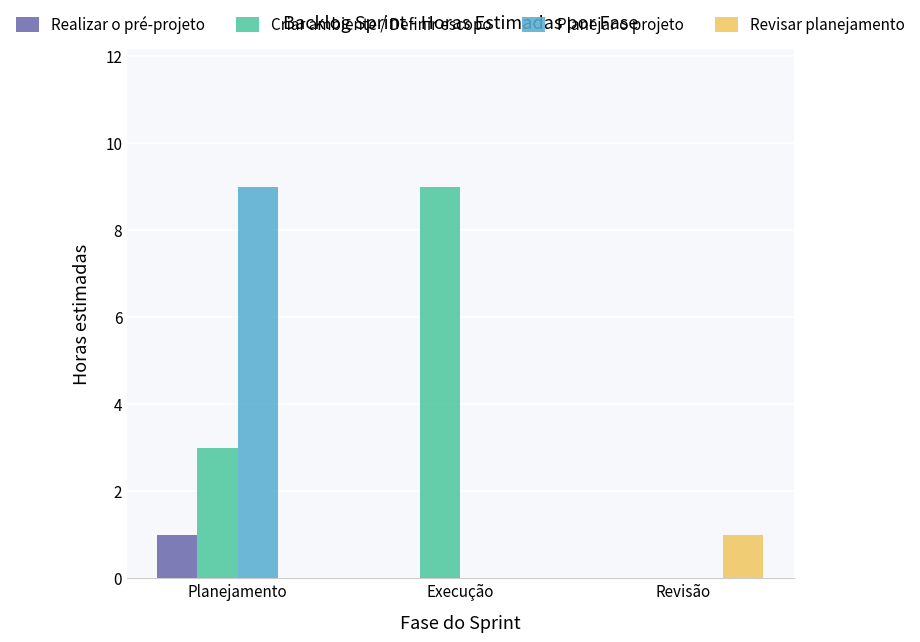

Reading left to right, list all the values displayed in this chart.

Realizar o pré-projeto: Planejamento=1	Execução=0	Revisão=0
Criar ambiente / Definir escopo: Planejamento=3	Execução=9	Revisão=0
Planejar o projeto: Planejamento=9	Execução=0	Revisão=0
Revisar planejamento: Planejamento=0	Execução=0	Revisão=1